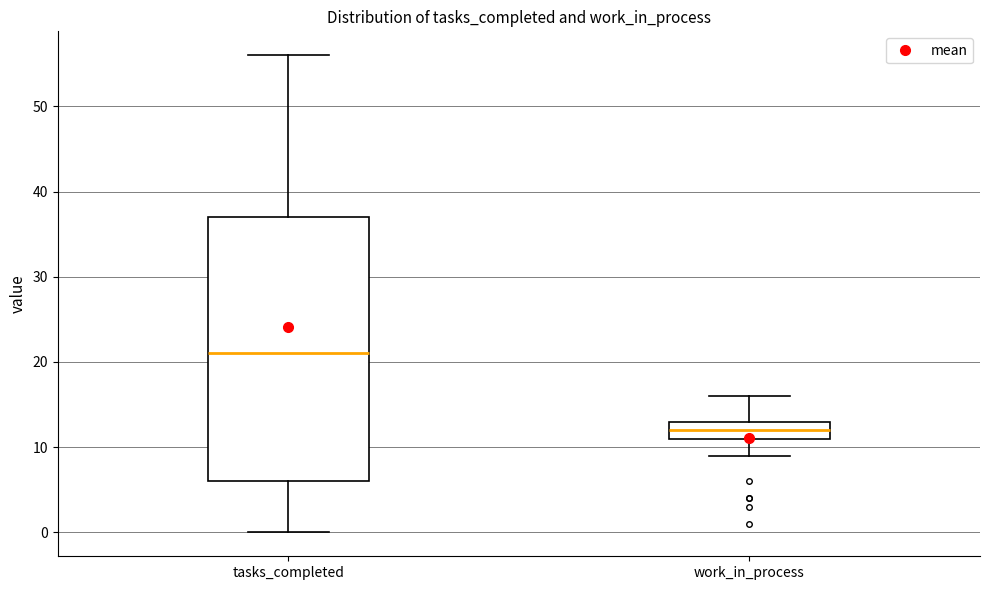

Where is the upper edge of the box for tasks_completed on the y-axis? The values are not printed on the chart, so give them approximately, as read against the axis.

37